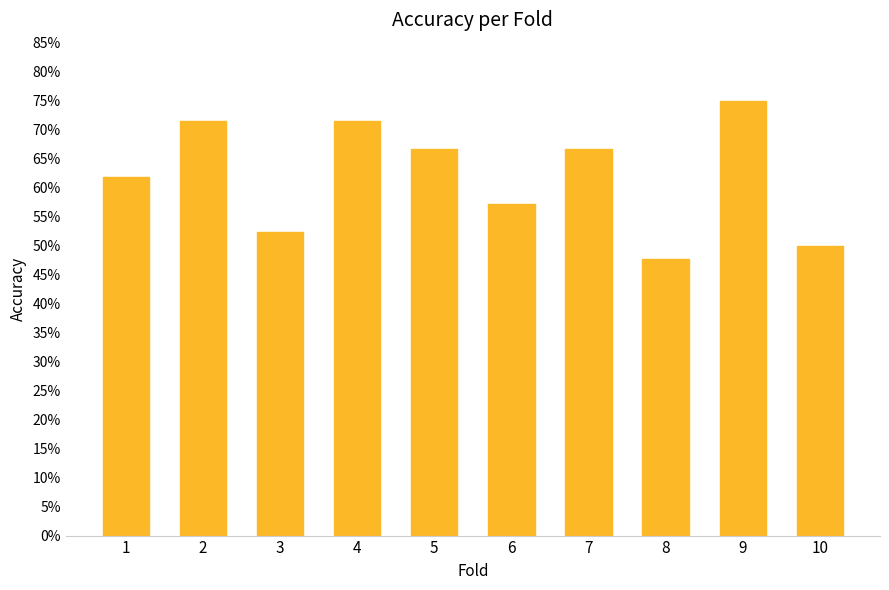

Rank the categories by value from highest to lowest.

9, 2, 4, 5, 7, 1, 6, 3, 10, 8